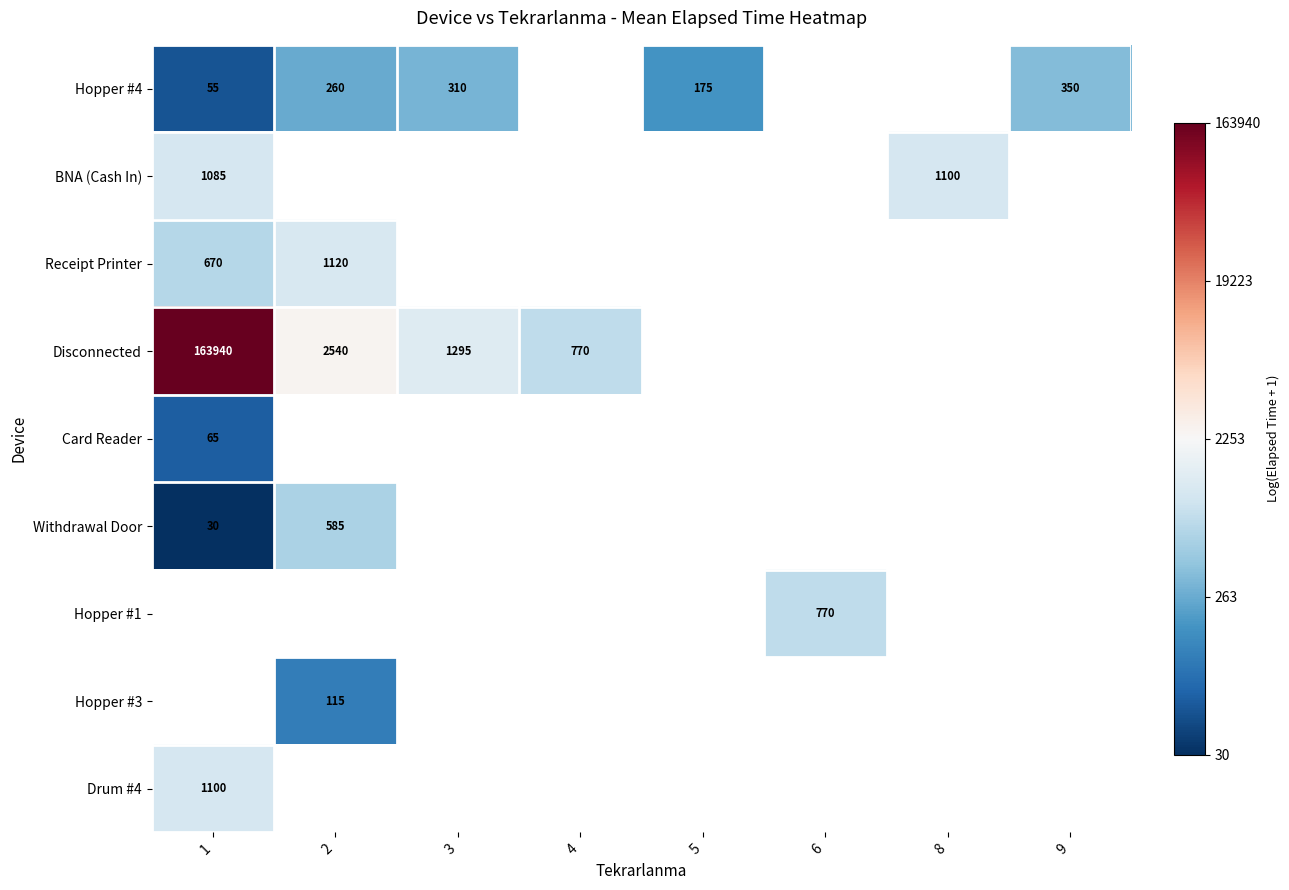

Which series has the largest range (max minus min)?

Disconnected